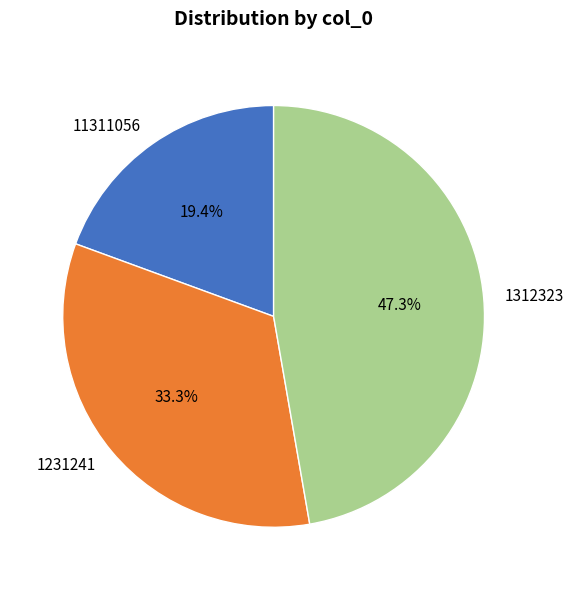

Count the number of slices in the pie.

3